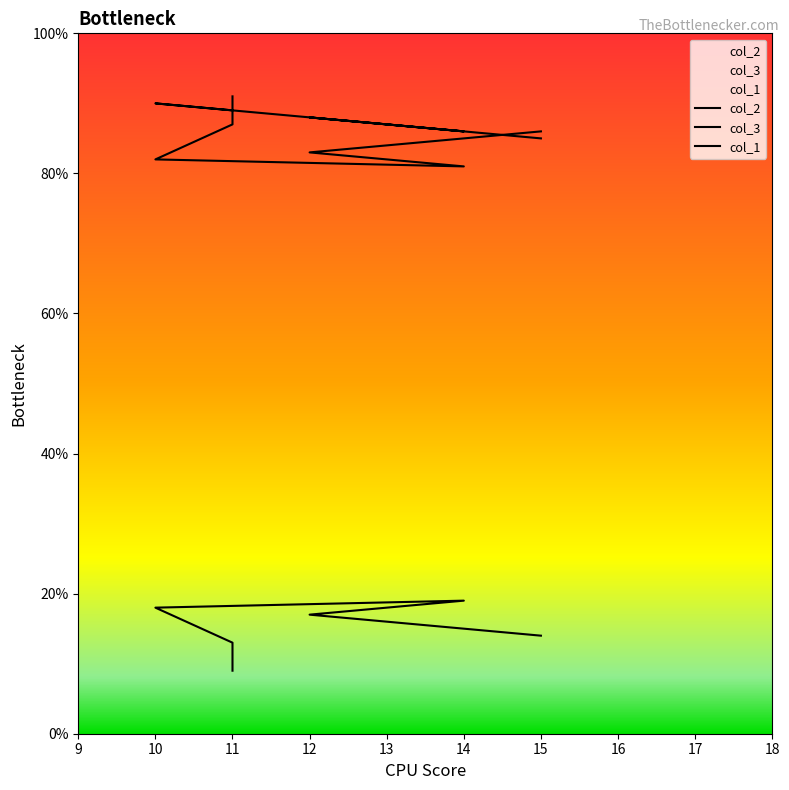

Reading left to right, extract all data points from this chart.

col_2: 9	13	18	19	17	14
col_3: 91	87	82	81	83	86
col_1: 89	89	90	86	88	85